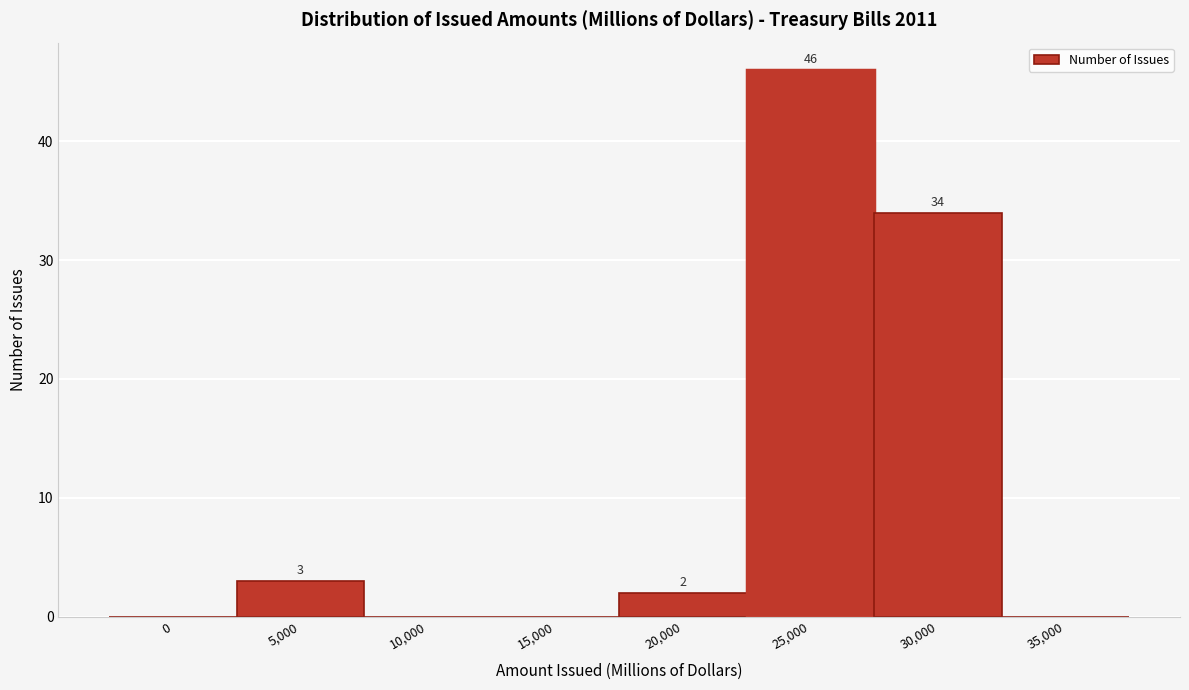

Reading left to right, list all the values displayed in this chart.

0=0	5,000=3	10,000=0	15,000=0	20,000=2	25,000=46	30,000=34	35,000=0